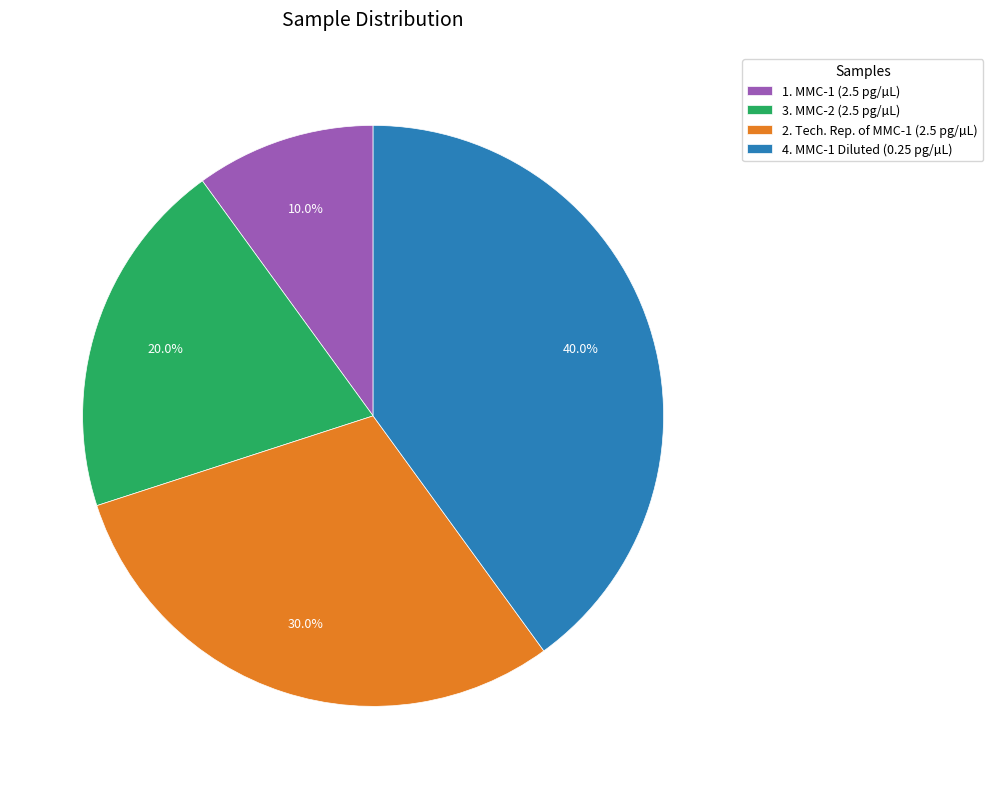

Do 2. Tech. Rep. of MMC-1 (2.5 pg/µL) and 1. MMC-1 (2.5 pg/µL) together represent more than half of the pie?

No